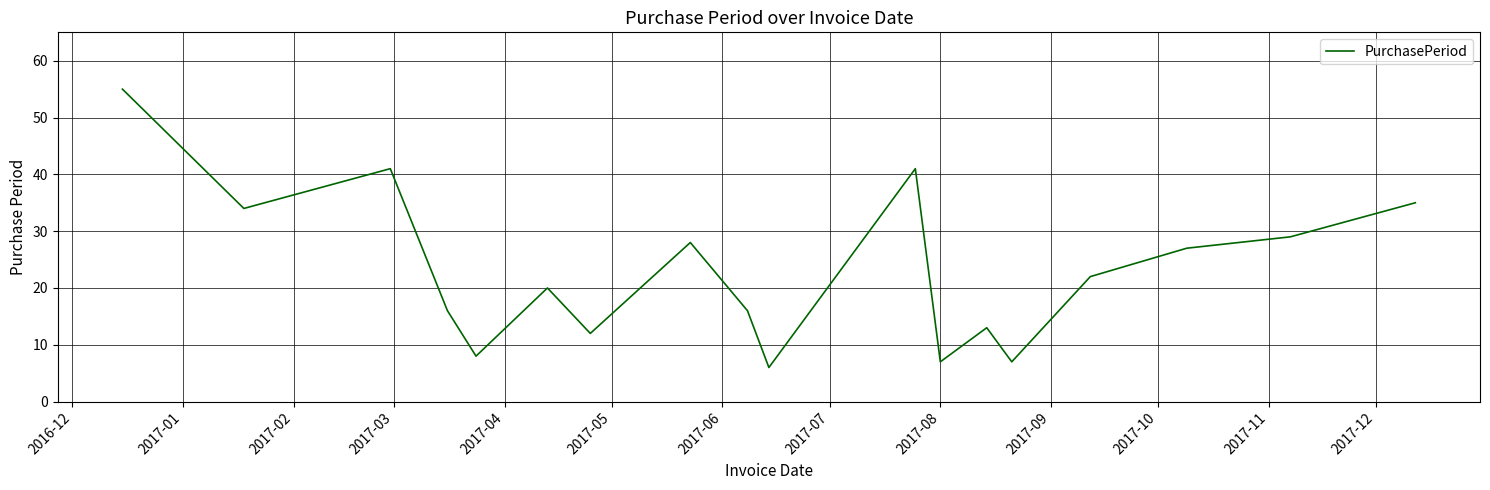

What is the difference between the maximum and minimum values?

49